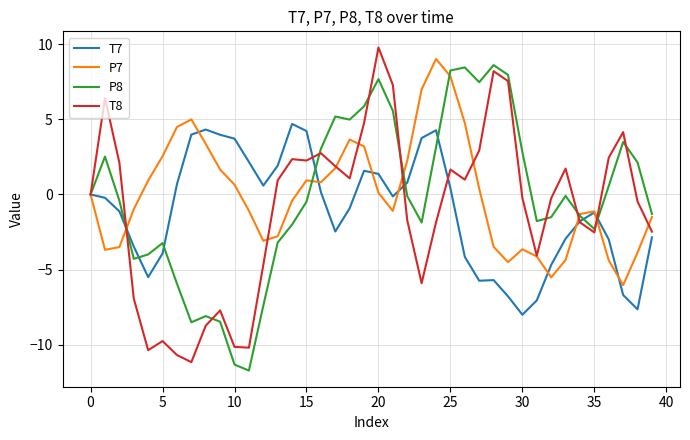

What is the lowest value of the P7 series?

-6.0